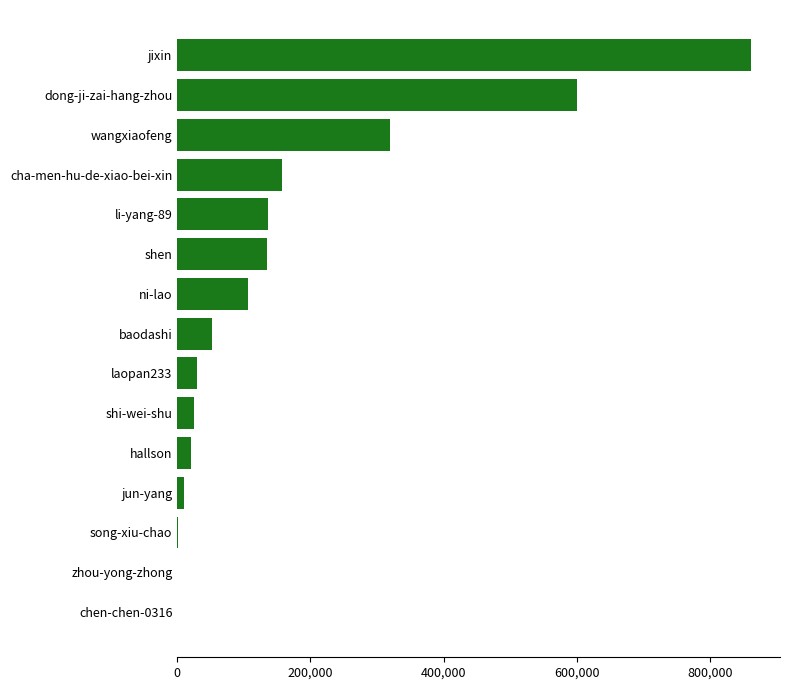

At which label is the value closest to 431013?

wangxiaofeng